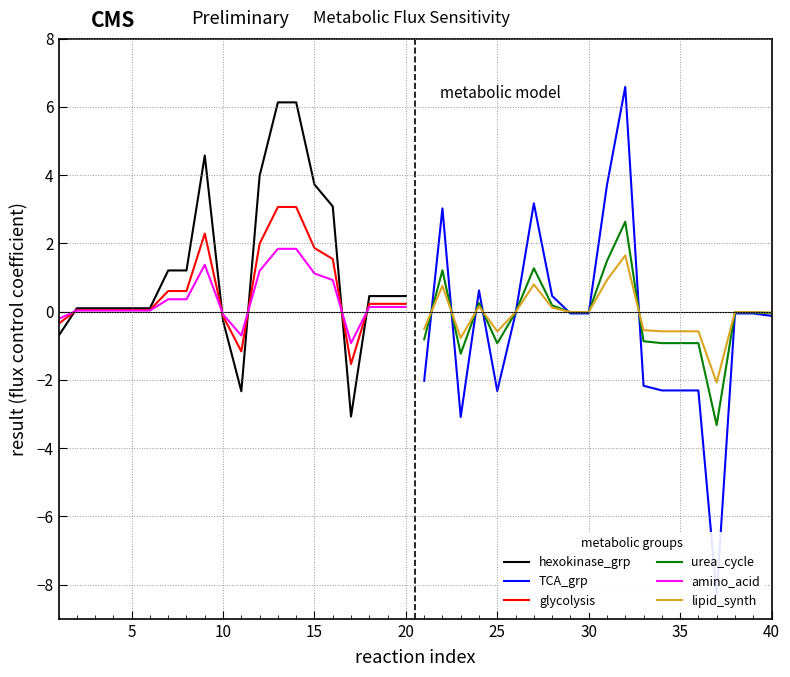

What value does the TCA_grp series have at 35?

-2.3